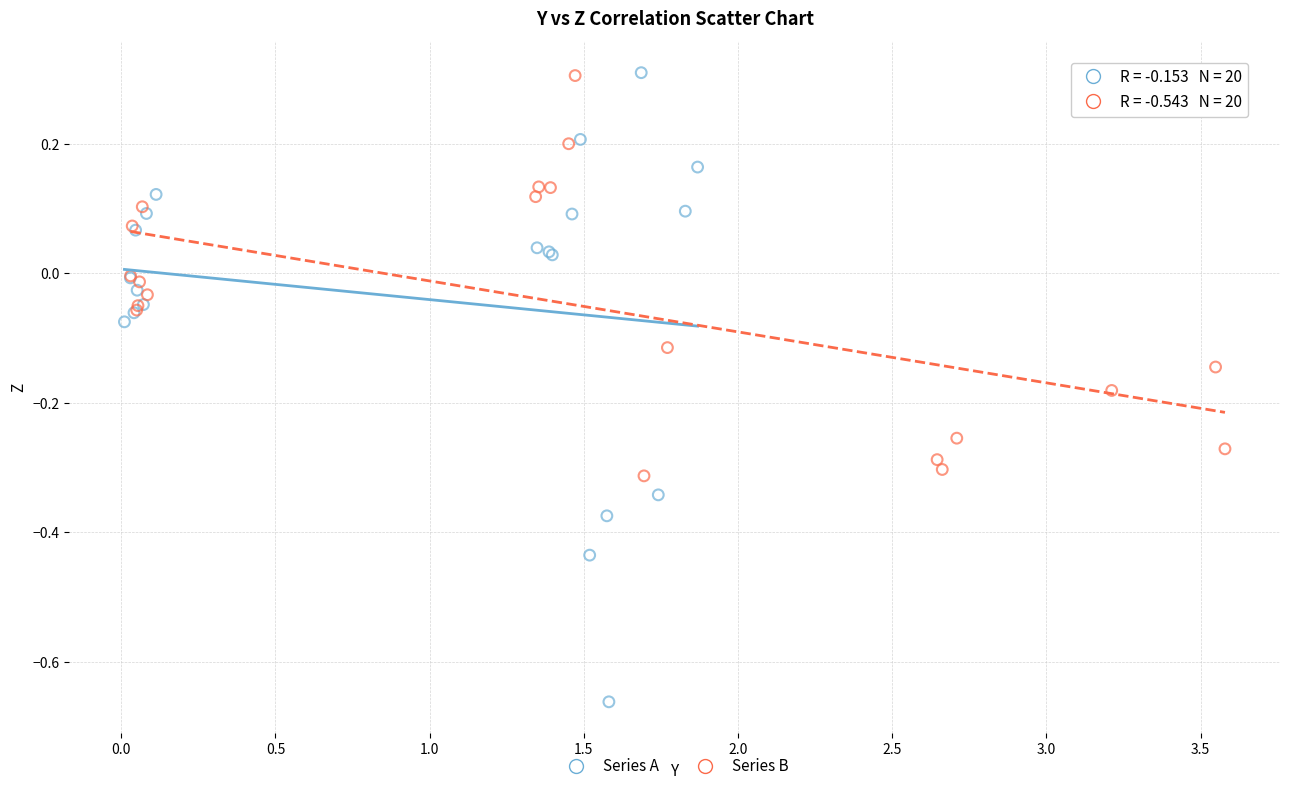

Which series reaches the minimum Y coordinate?

Series A